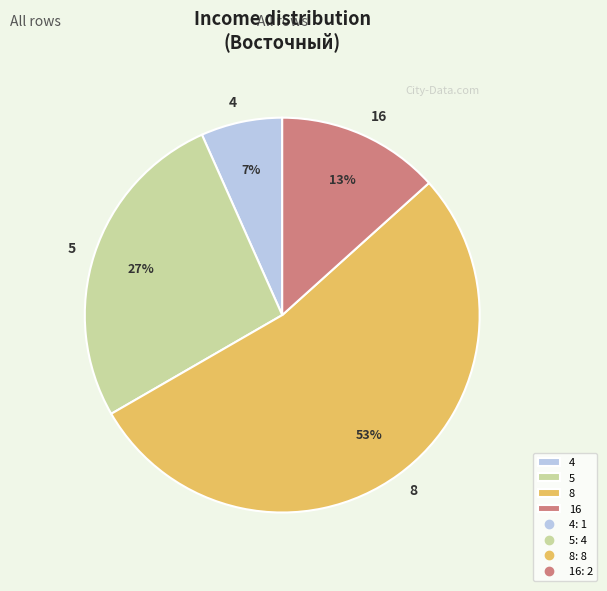

Which slice is the largest?

8